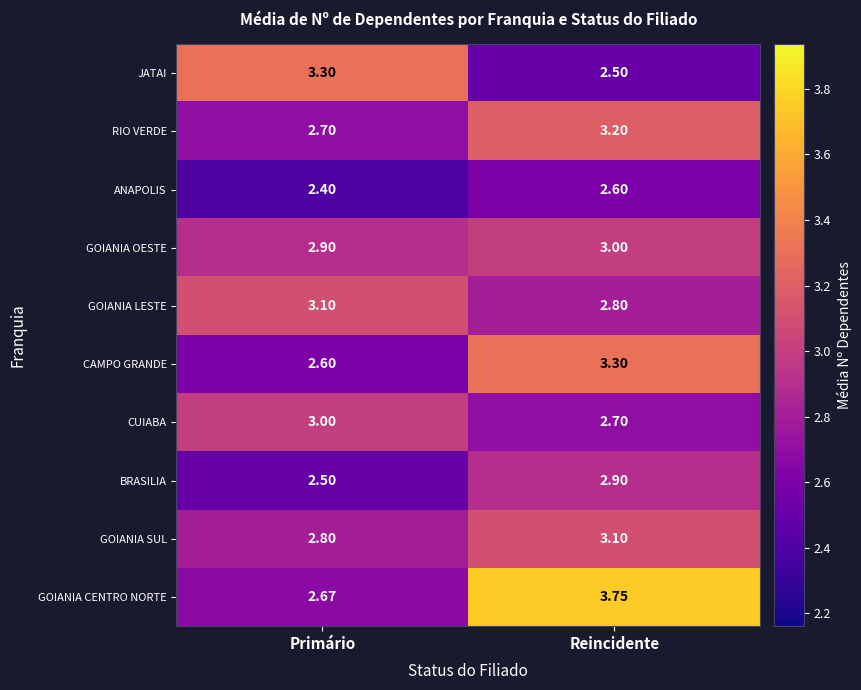

List the labels in order of BRASILIA value, largest first.

Reincidente, Primário